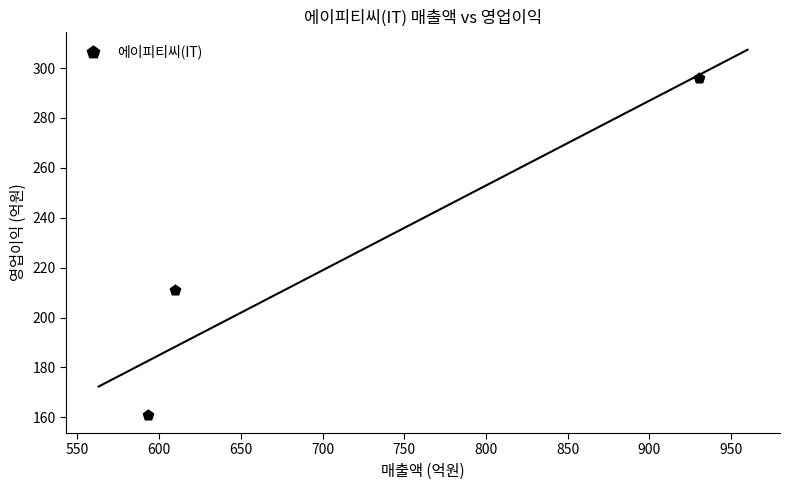

What is the average X value?

711